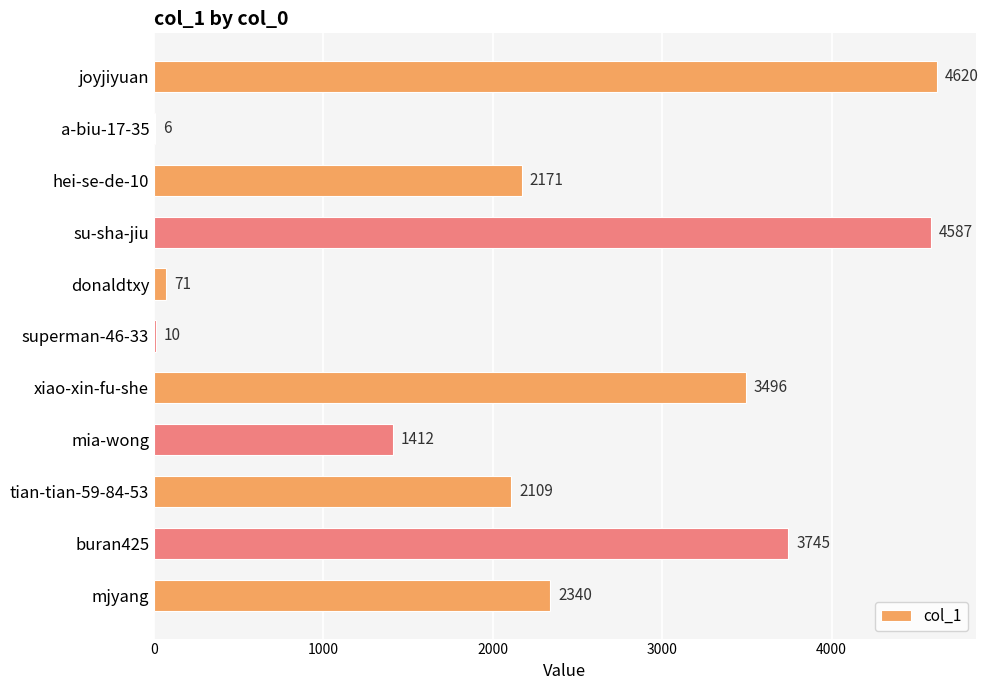

Which has a higher value, mjyang or mia-wong?

mjyang